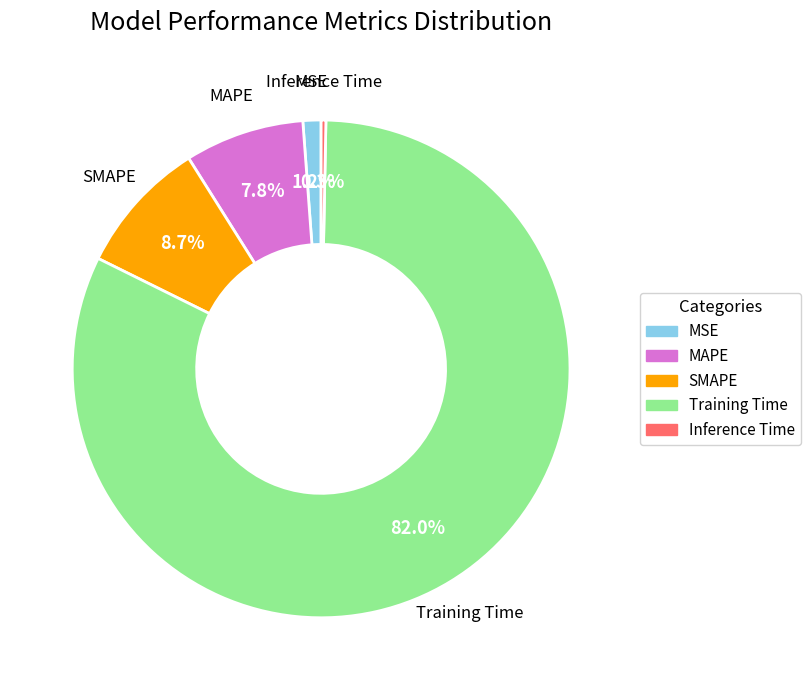

Which slice is the largest?

Training Time